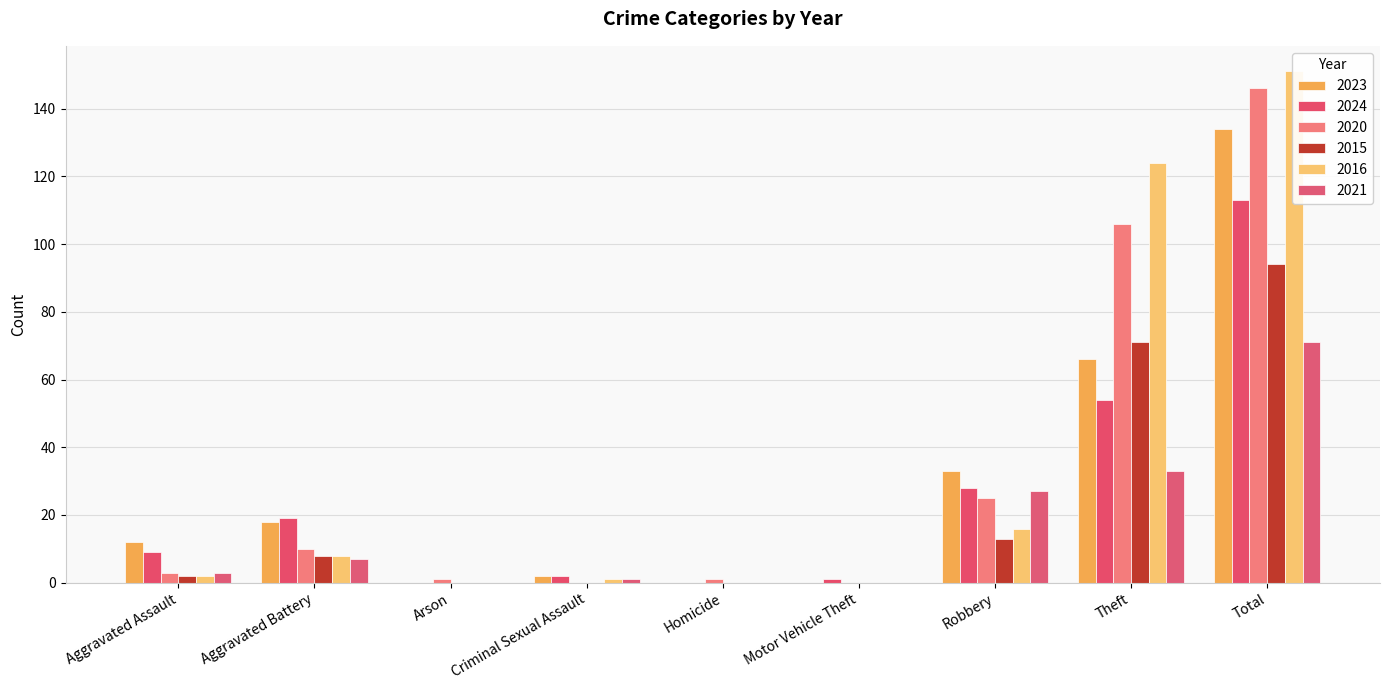

Which has a higher value, Aggravated Battery or Total?

Total